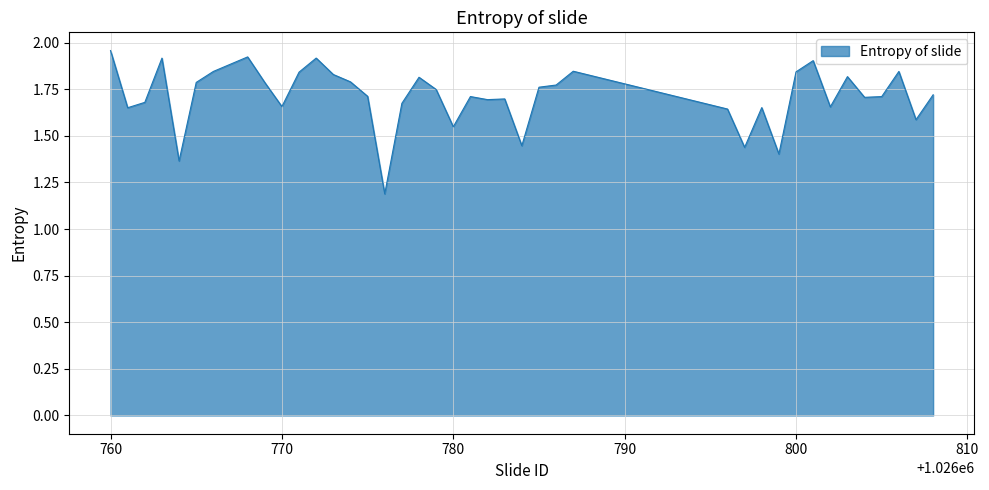

How many lines are shown in the chart?

1